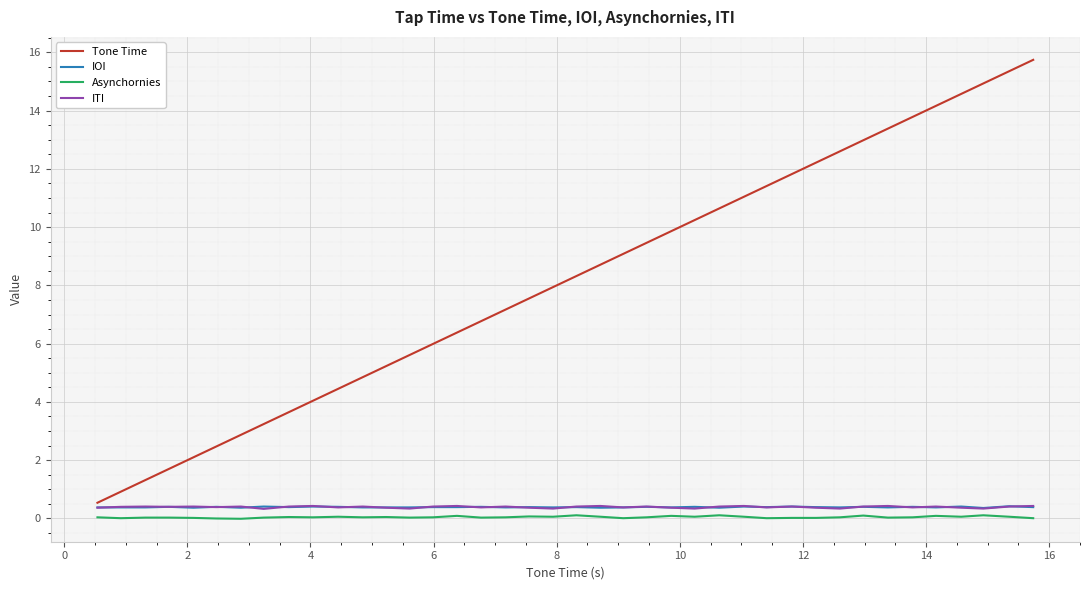

What is the maximum value shown in the chart?

15.7